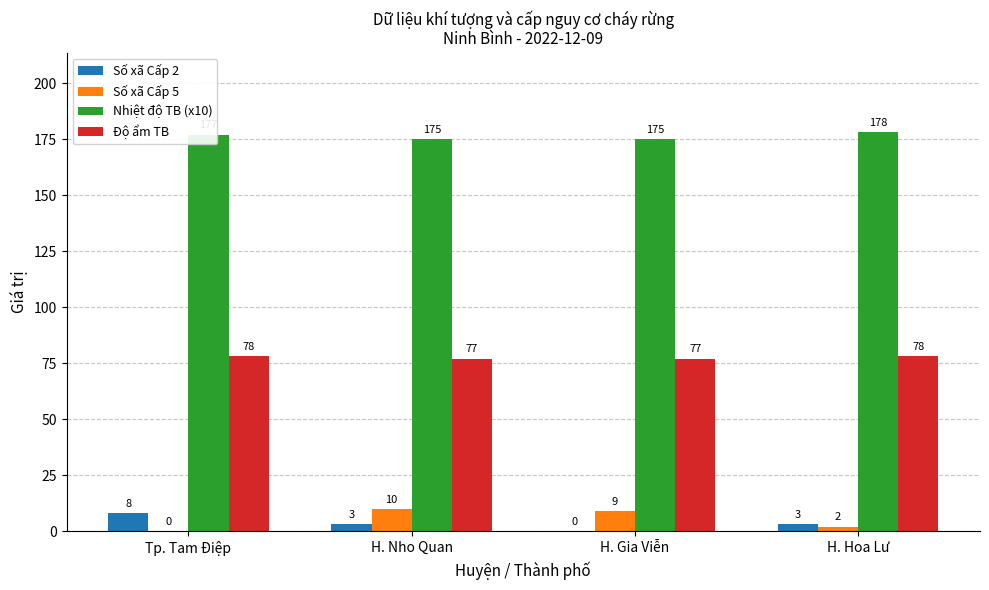

Reading right to left, list all the values displayed in this chart.

Số xã Cấp 2: H. Hoa Lư=3	H. Gia Viễn=0	H. Nho Quan=3	Tp. Tam Điệp=8
Số xã Cấp 5: H. Hoa Lư=2	H. Gia Viễn=9	H. Nho Quan=10	Tp. Tam Điệp=0
Nhiệt độ TB (x10): H. Hoa Lư=178	H. Gia Viễn=175	H. Nho Quan=175	Tp. Tam Điệp=177
Độ ẩm TB: H. Hoa Lư=78	H. Gia Viễn=77	H. Nho Quan=77	Tp. Tam Điệp=78